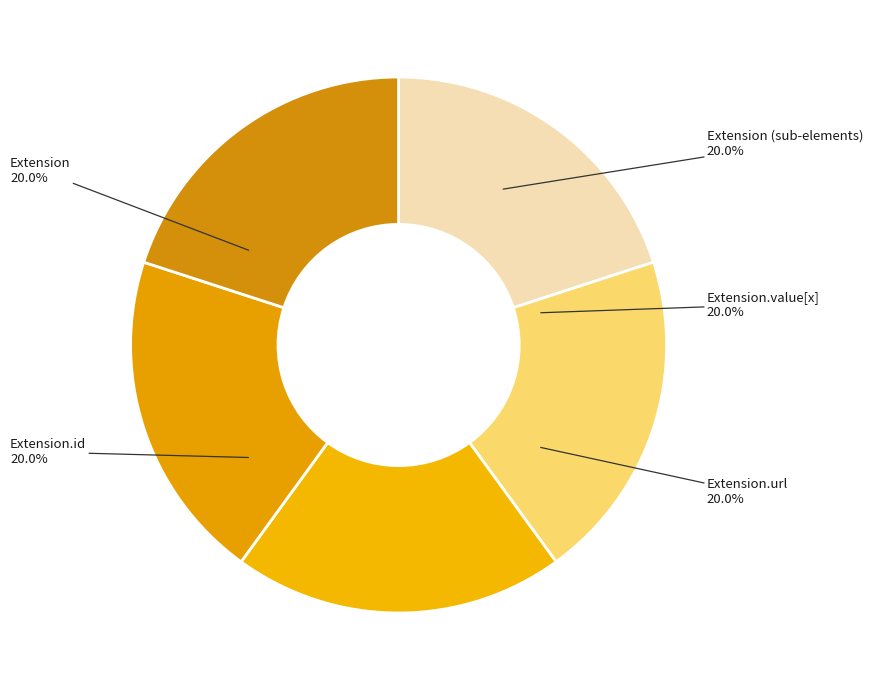

How many slices are in this pie chart?

5